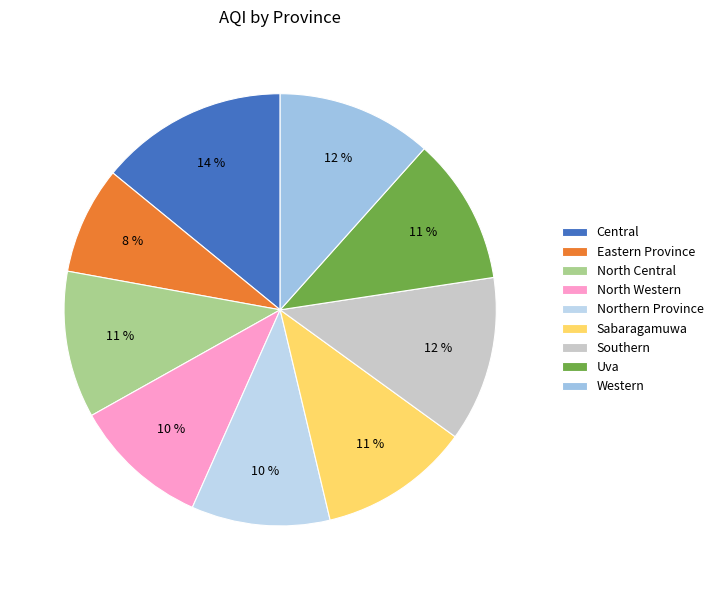

Count the number of slices in the pie.

9